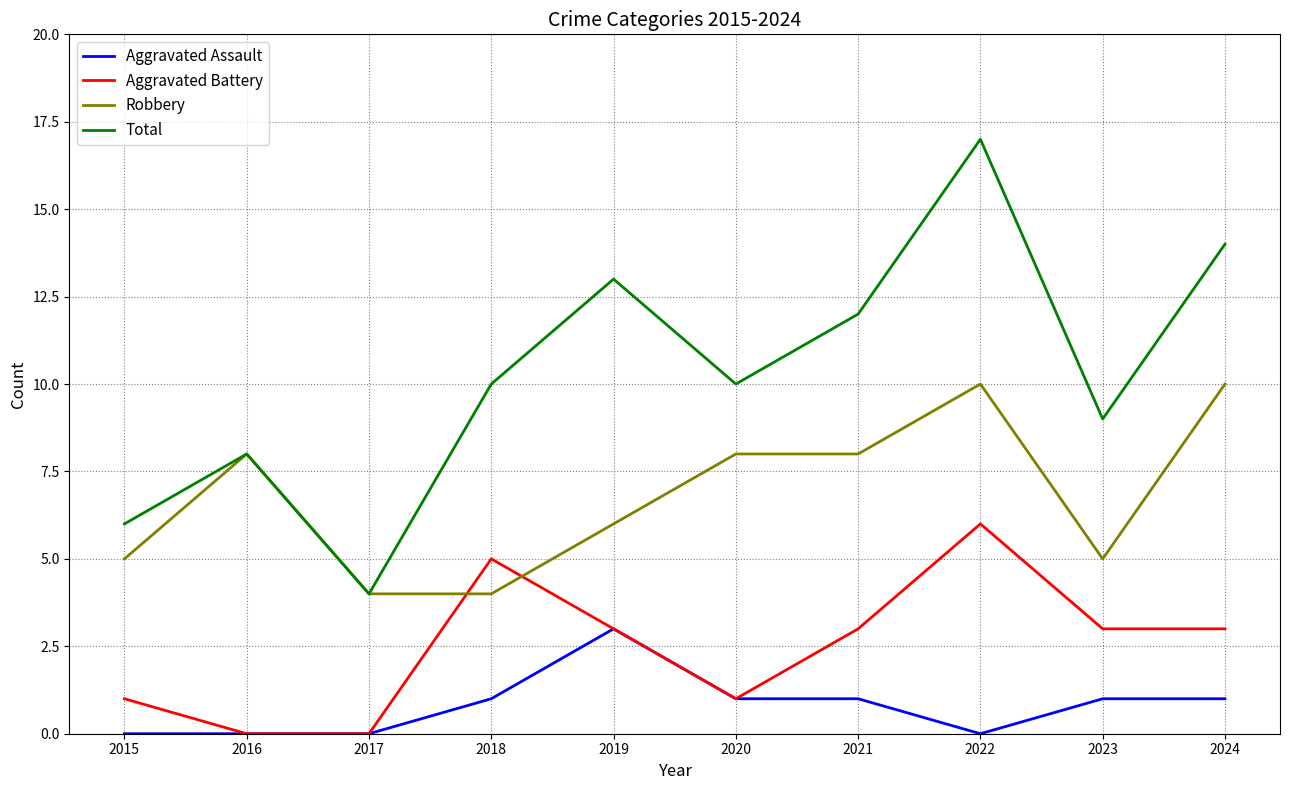

How many interior local valleys does the Total series have?

3